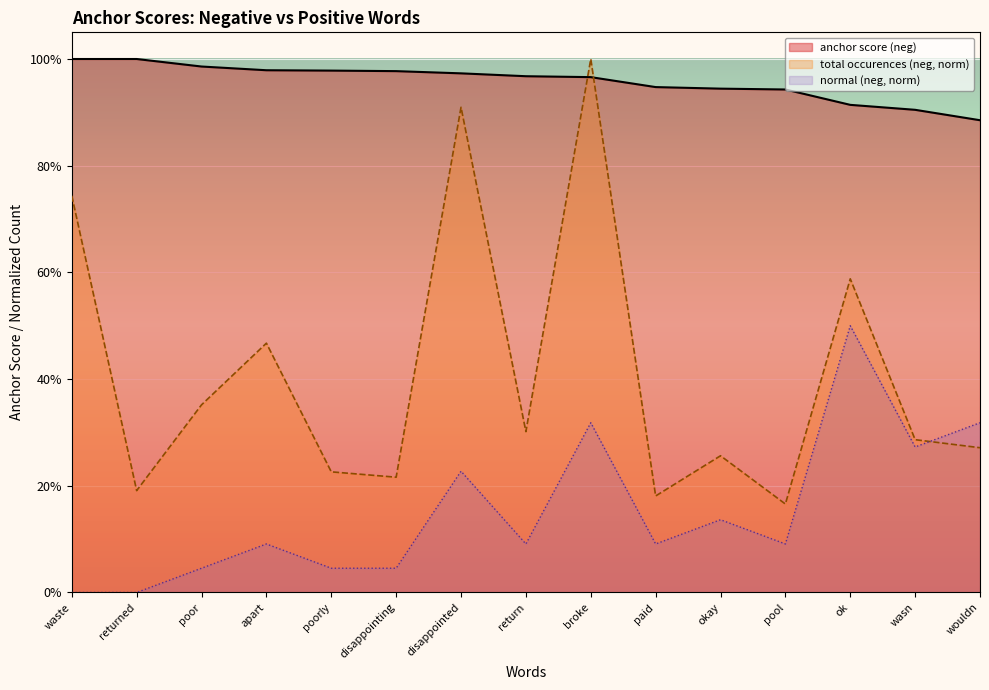

Reading right to left, extract all data points from this chart.

anchor score: wouldn=0.9	wasn=0.9	ok=0.9	pool=0.9	okay=0.9	paid=0.9	broke=1.0	return=1.0	disappointed=1.0	disappointing=1.0	poorly=1.0	apart=1.0	poor=1.0	returned=1.0	waste=1.0
normal (neg): wouldn=0.3	wasn=0.3	ok=0.5	pool=0.1	okay=0.1	paid=0.1	broke=0.3	return=0.1	disappointed=0.2	disappointing=0.0	poorly=0.0	apart=0.1	poor=0.0	returned=0.0	waste=0.0
total occurences: wouldn=0.3	wasn=0.3	ok=0.6	pool=0.2	okay=0.3	paid=0.2	broke=1.0	return=0.3	disappointed=0.9	disappointing=0.2	poorly=0.2	apart=0.5	poor=0.4	returned=0.2	waste=0.7